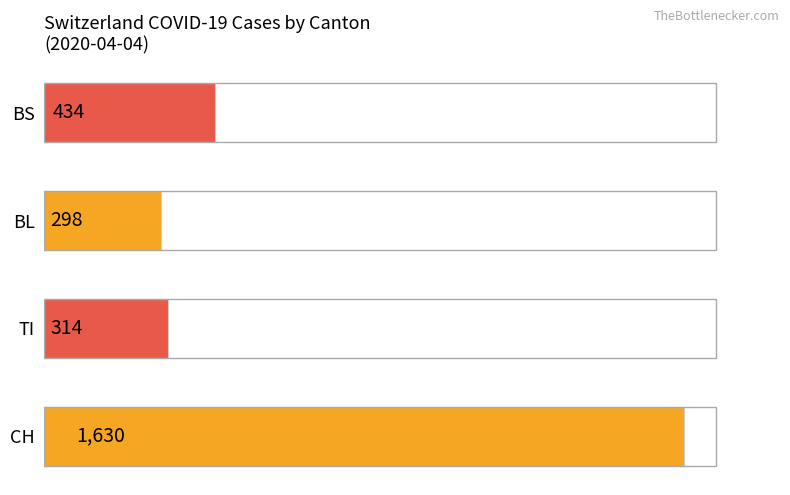

At which label is the value closest to 964?

BS